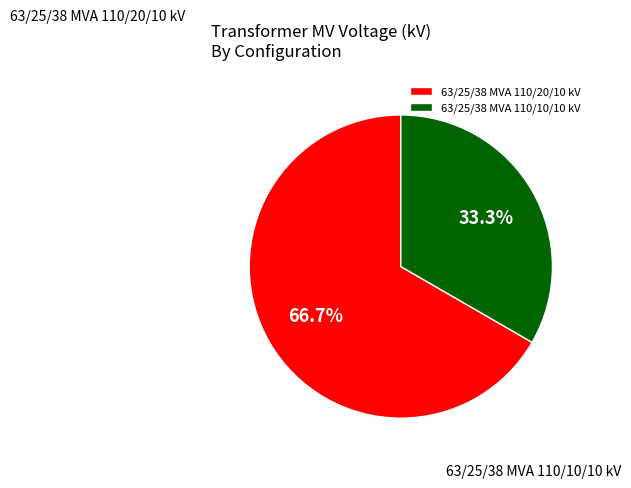

Which category has the biggest portion of the pie?

63/25/38 MVA 110/20/10 kV